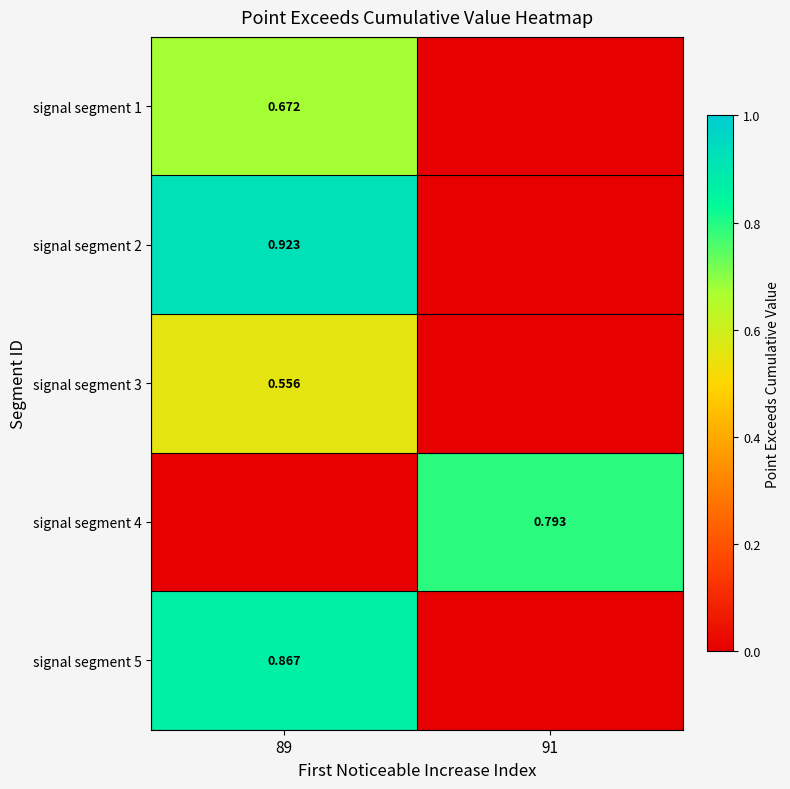

True or false: signal segment 2 has a value of 1.5 at 89.

False